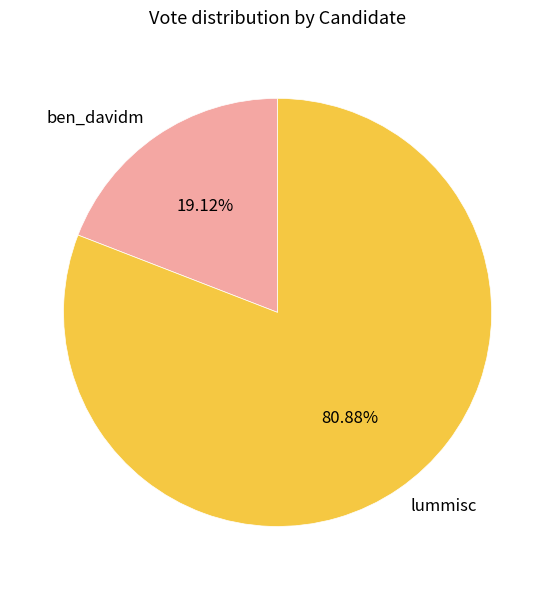

Rank the categories by value from lowest to highest.

ben_davidm, lummisc